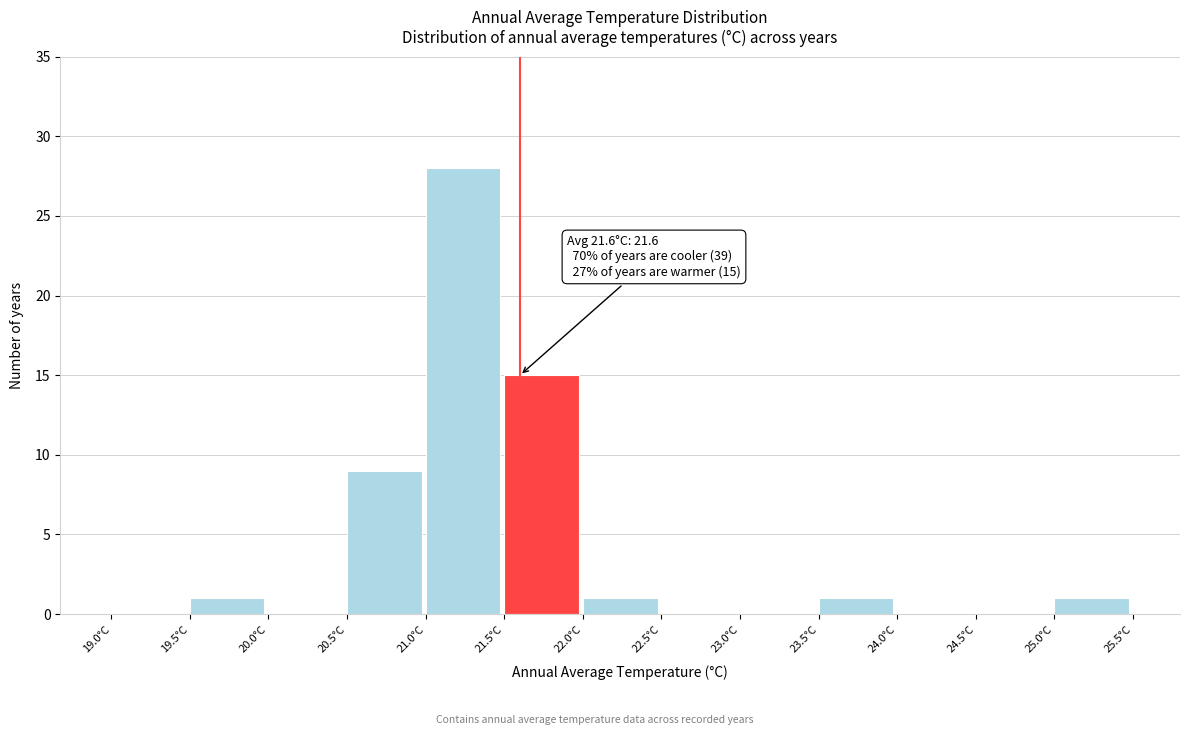

Which range on the x-axis has the tallest bar?

21.0 to 21.5